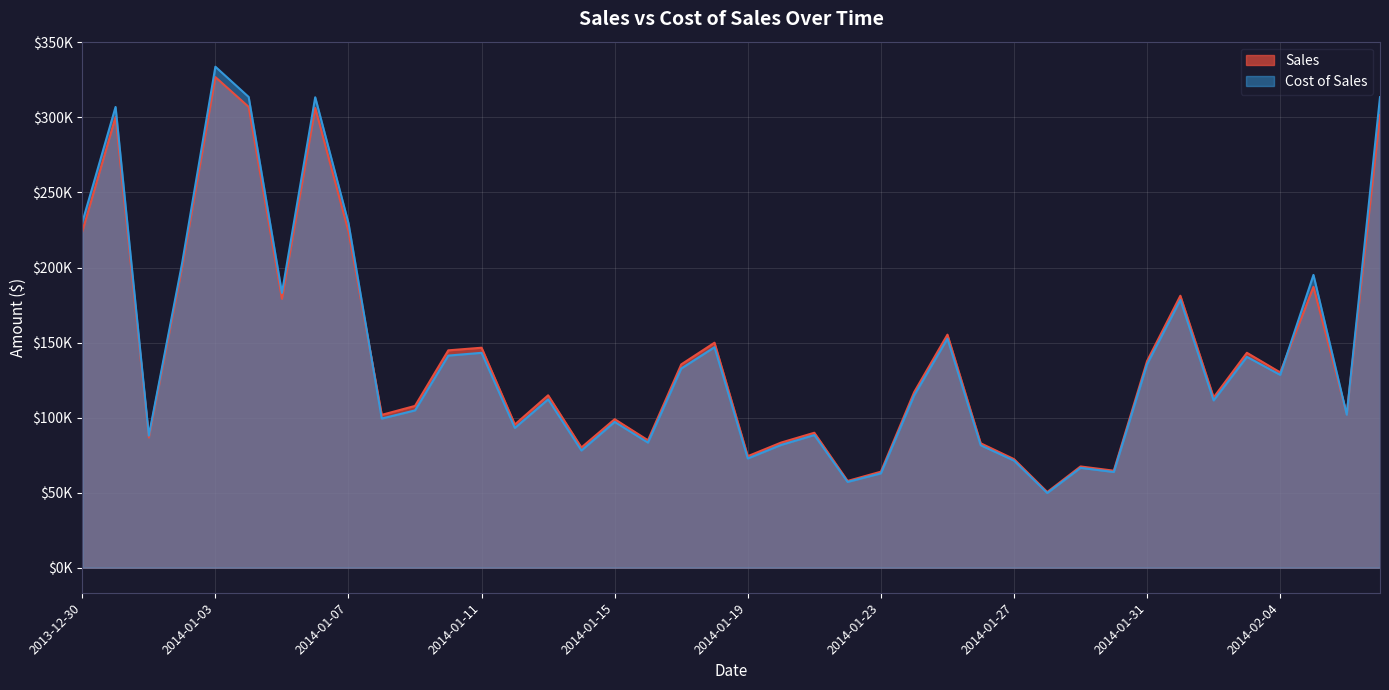

What are all the series names shown in the legend?

Sales, Cost of Sales